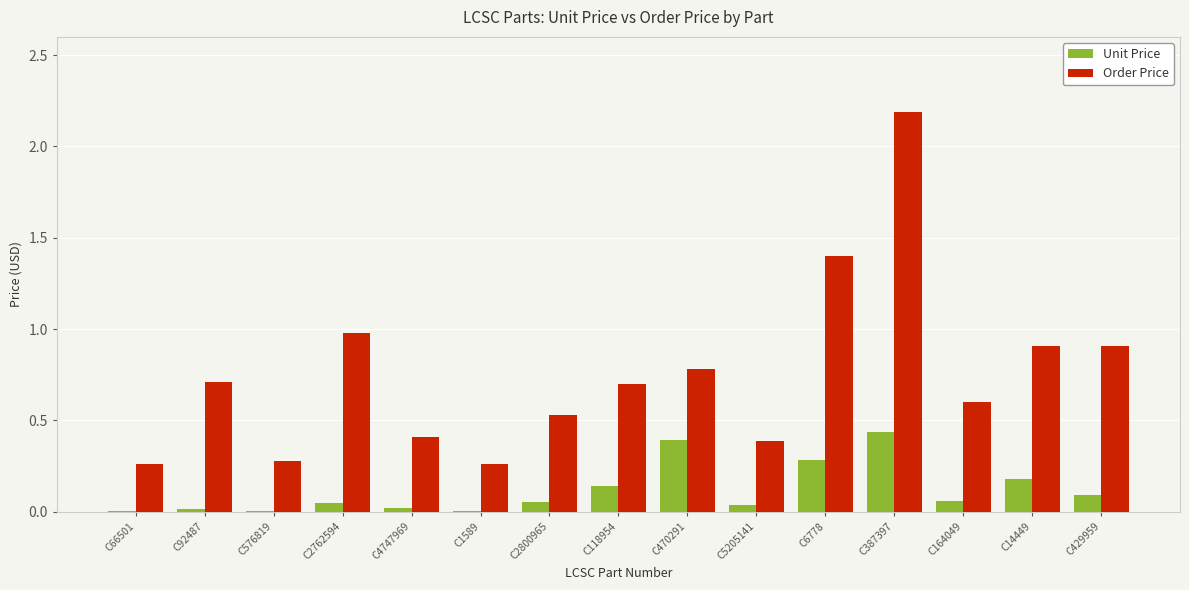

Which category has the highest value across all series?

C387397